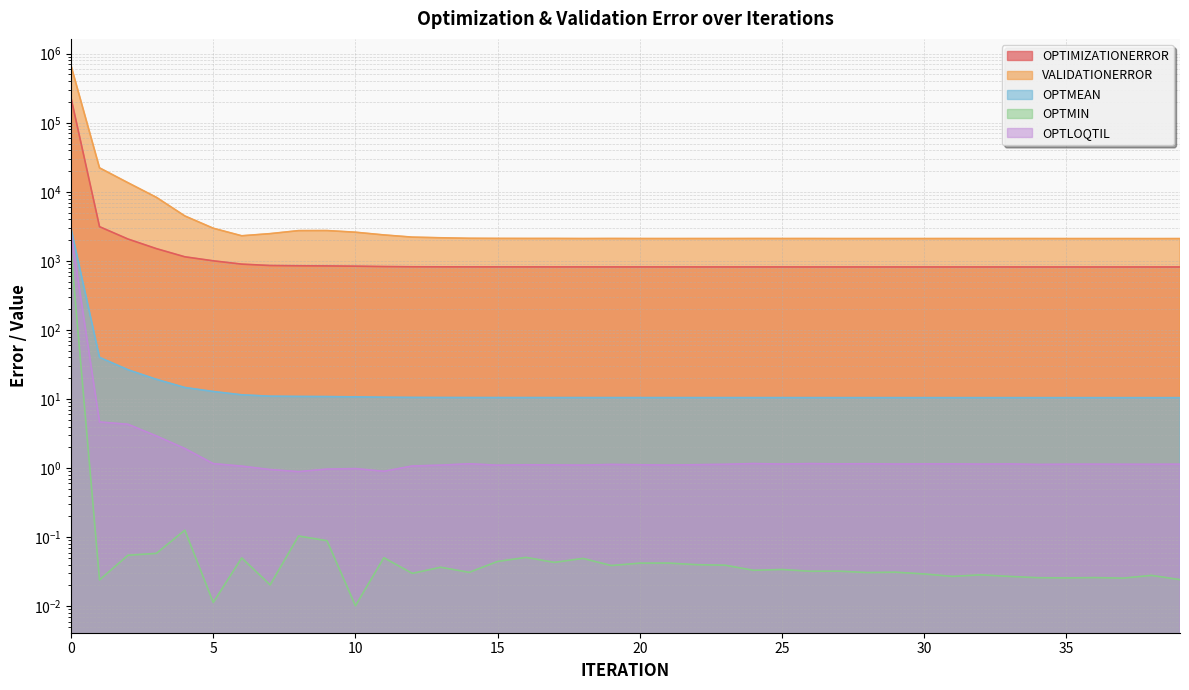

Is it true that VALIDATIONERROR equals 878.1 at 17?

False